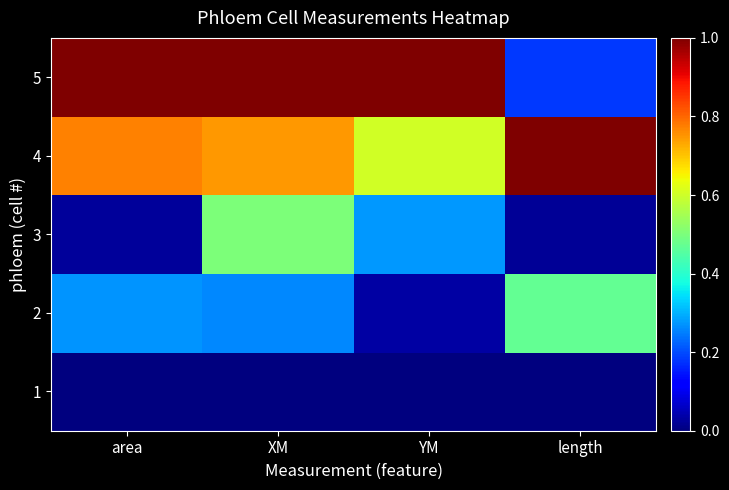

Reading right to left, transcribe all the data shown in this chart.

1: length=0.0	YM=0.0	XM=0.0	area=0.0
2: length=0.5	YM=0.0	XM=0.3	area=0.3
3: length=0.0	YM=0.3	XM=0.5	area=0.0
4: length=1.0	YM=0.6	XM=0.7	area=0.8
5: length=0.2	YM=1.0	XM=1.0	area=1.0